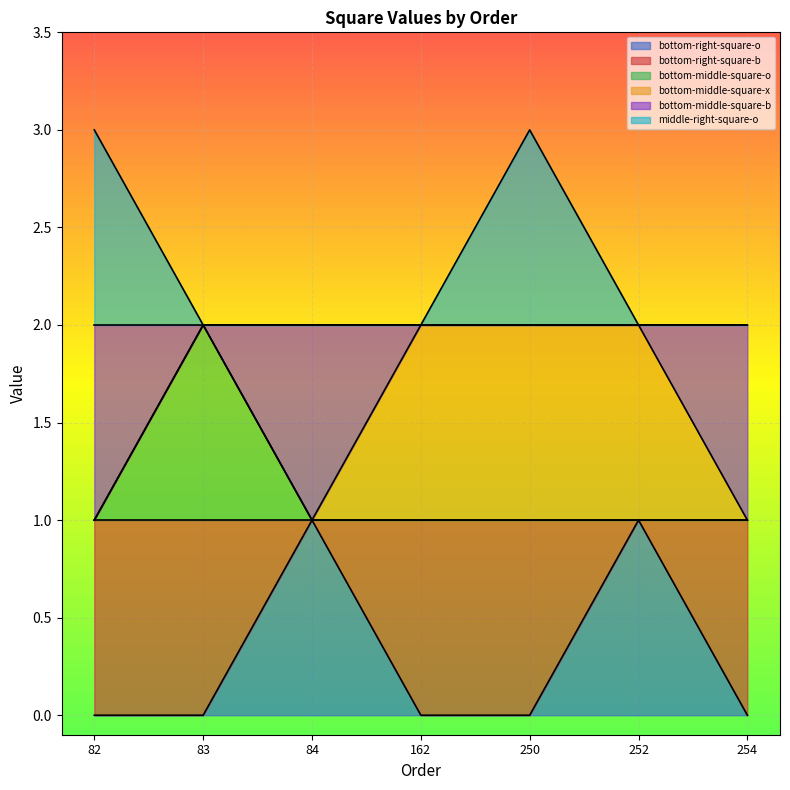

What is the total value across all series at 250?

3